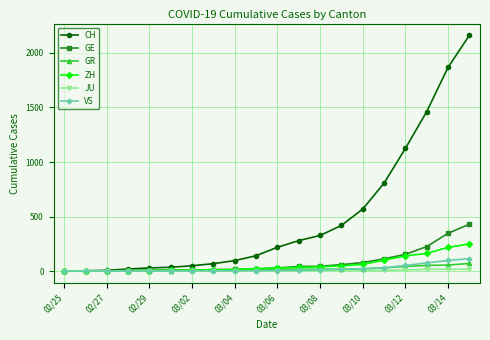

How many lines are shown in the chart?

6